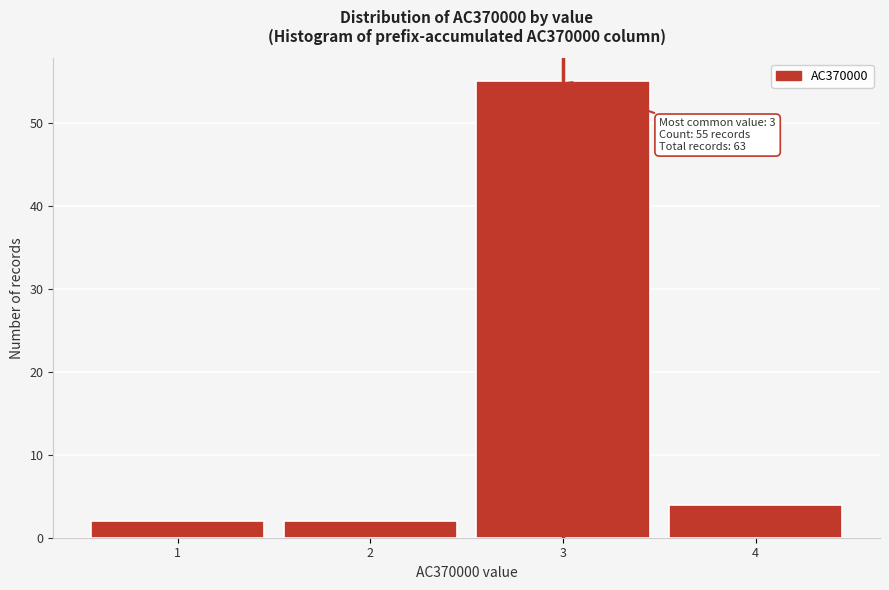

Over which range of the x-axis is the bar tallest?

2.5 to 3.5